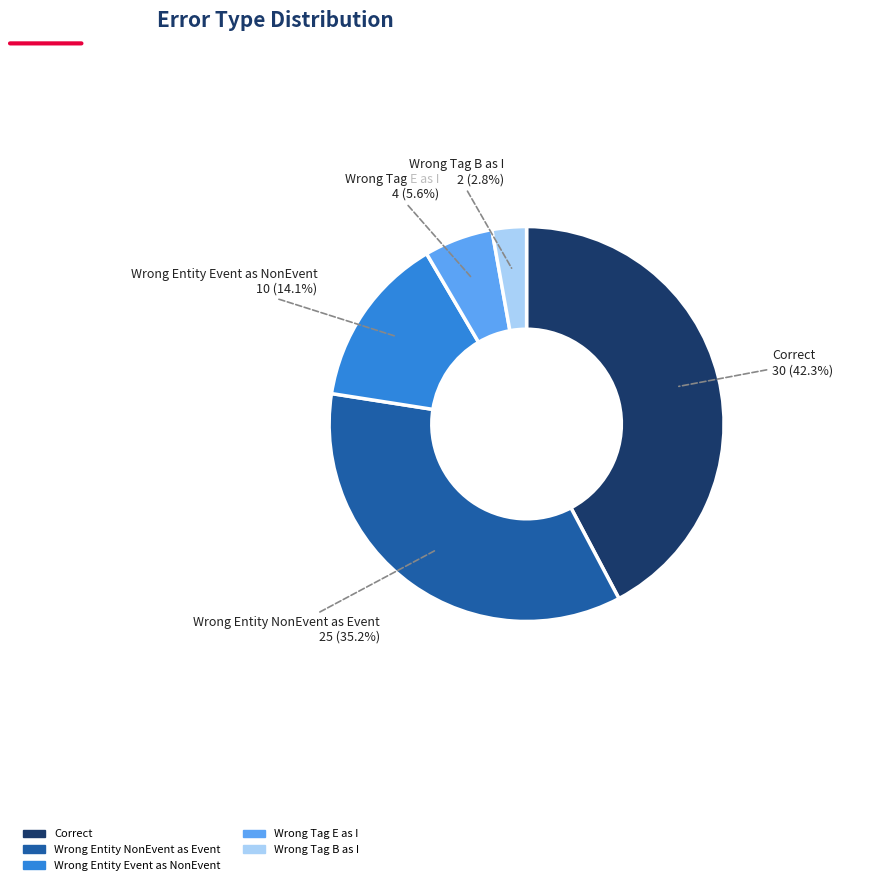

Is there any slice that represents more than half of the pie?

No